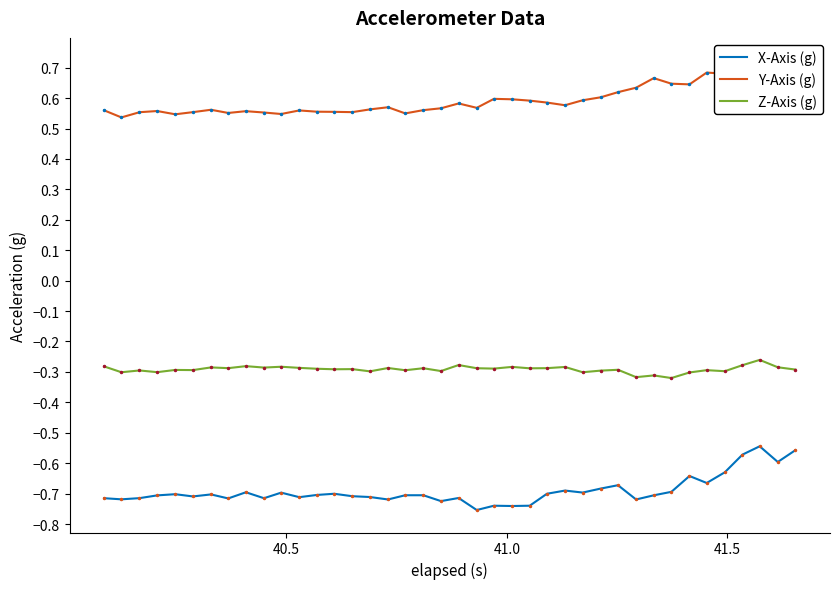

Which series has the widest spread of values?

X-Axis (g)